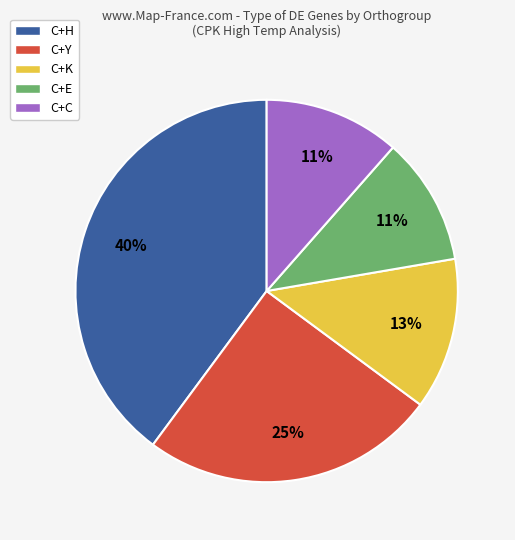

True or false: C+H accounts for 40% of the total.

True